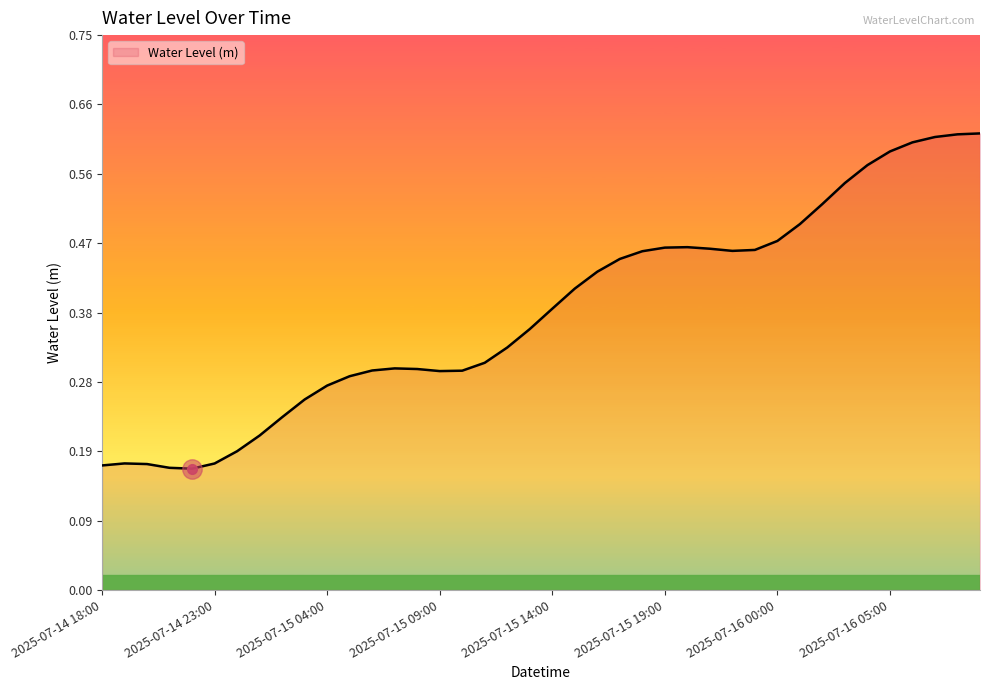

Rank the categories by value from highest to lowest.

2025-07-16 09:00, 2025-07-16 08:00, 2025-07-16 07:00, 2025-07-16 06:00, 2025-07-16 05:00, 2025-07-16 04:00, 2025-07-16 03:00, 2025-07-16 02:00, 2025-07-16 01:00, 2025-07-16 00:00, 2025-07-15 20:00, 2025-07-15 19:00, 2025-07-15 21:00, 2025-07-15 23:00, 2025-07-15 22:00, 2025-07-15 18:00, 2025-07-15 17:00, 2025-07-15 16:00, 2025-07-15 15:00, 2025-07-15 14:00, 2025-07-15 13:00, 2025-07-15 12:00, 2025-07-15 11:00, 2025-07-15 07:00, 2025-07-15 08:00, 2025-07-15 06:00, 2025-07-15 10:00, 2025-07-15 09:00, 2025-07-15 05:00, 2025-07-15 04:00, 2025-07-15 03:00, 2025-07-15 02:00, 2025-07-15 01:00, 2025-07-15 00:00, 2025-07-14 19:00, 2025-07-14 23:00, 2025-07-14 20:00, 2025-07-14 18:00, 2025-07-14 21:00, 2025-07-14 22:00